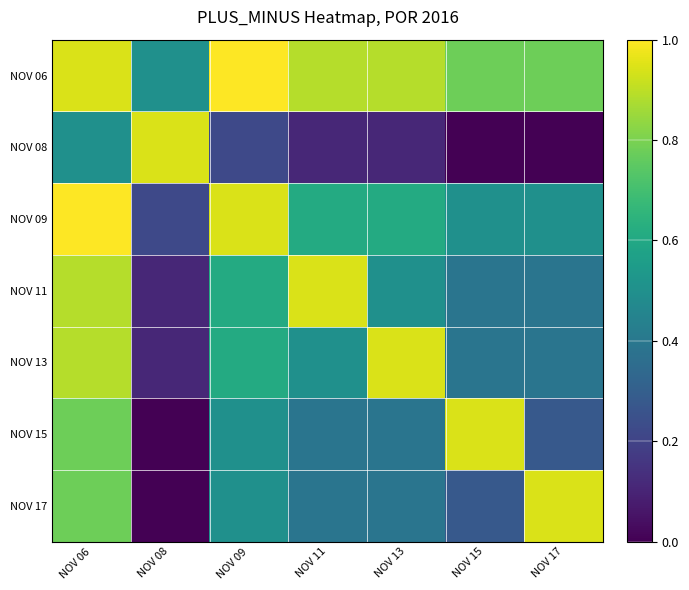

Which series has the largest range (max minus min)?

NOV 08